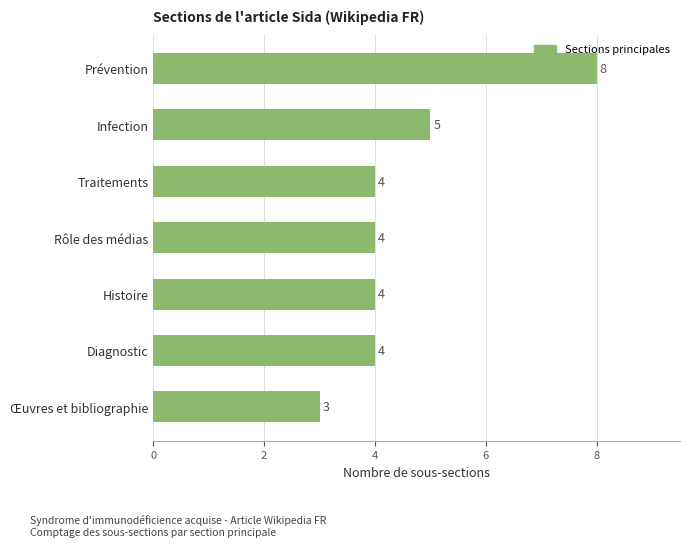

What is the greatest value displayed?

8